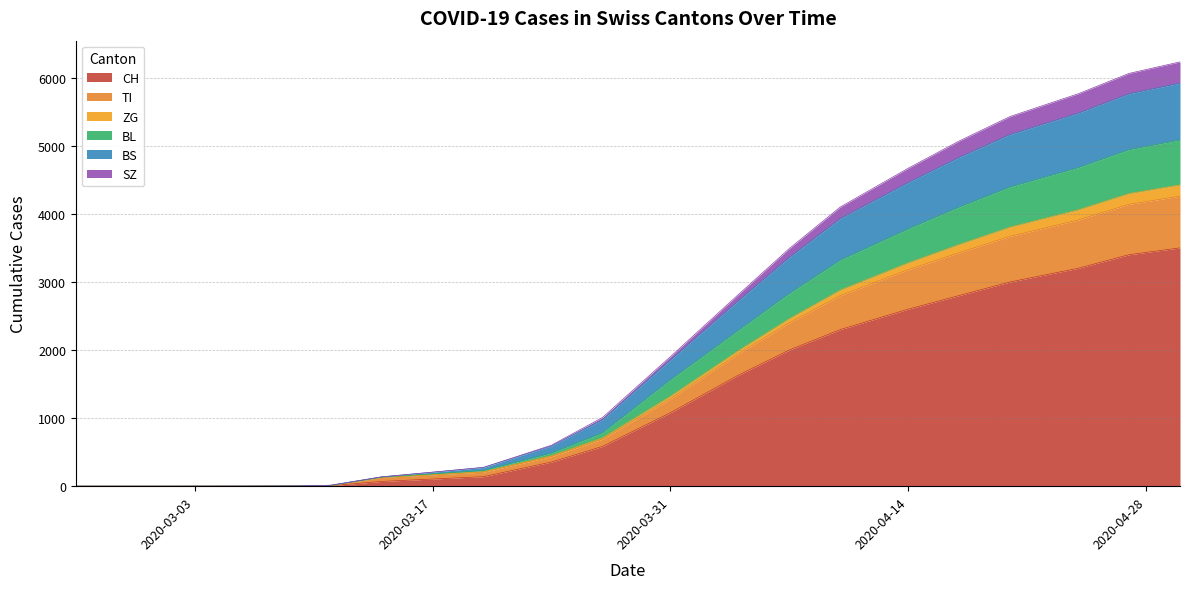

What position from the left is 2020-04-27?

19